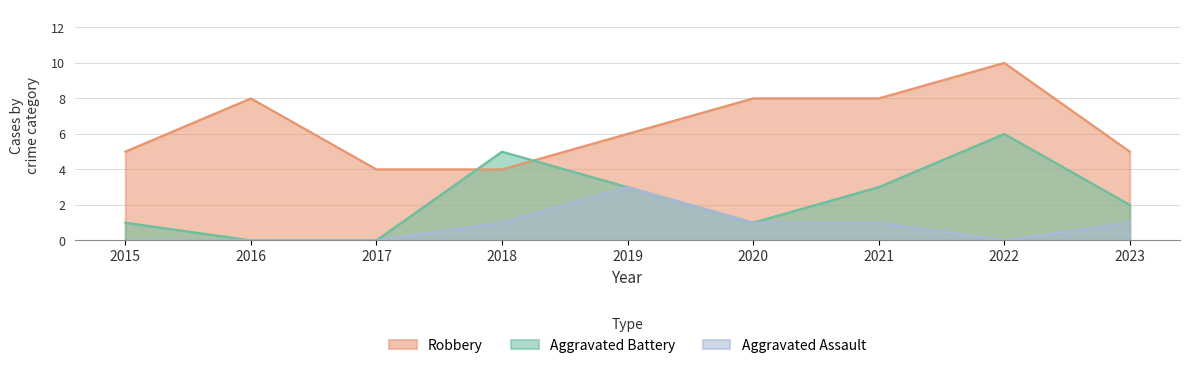

How many Aggravated Battery values are between 1 and 3?

5